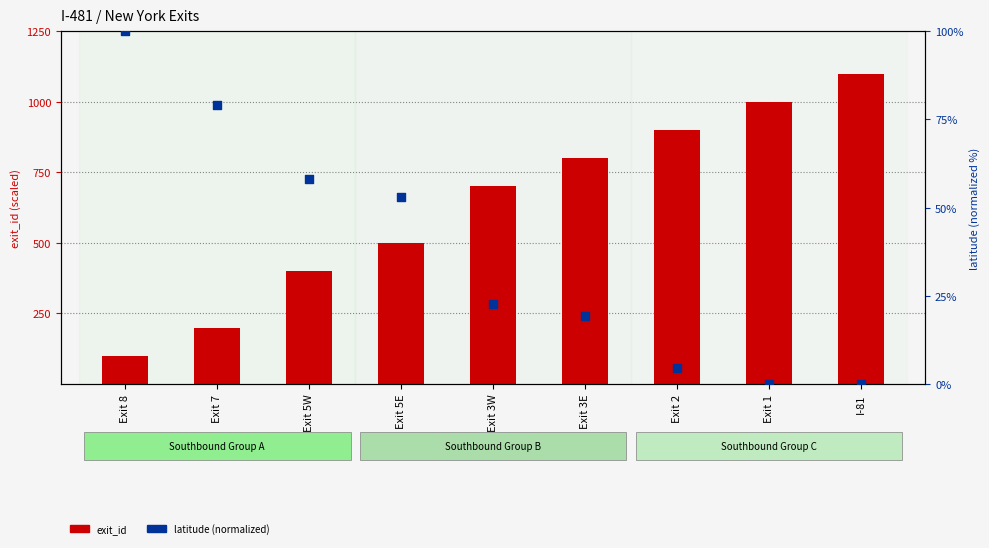

What are all the series names shown in the legend?

exit_id, latitude